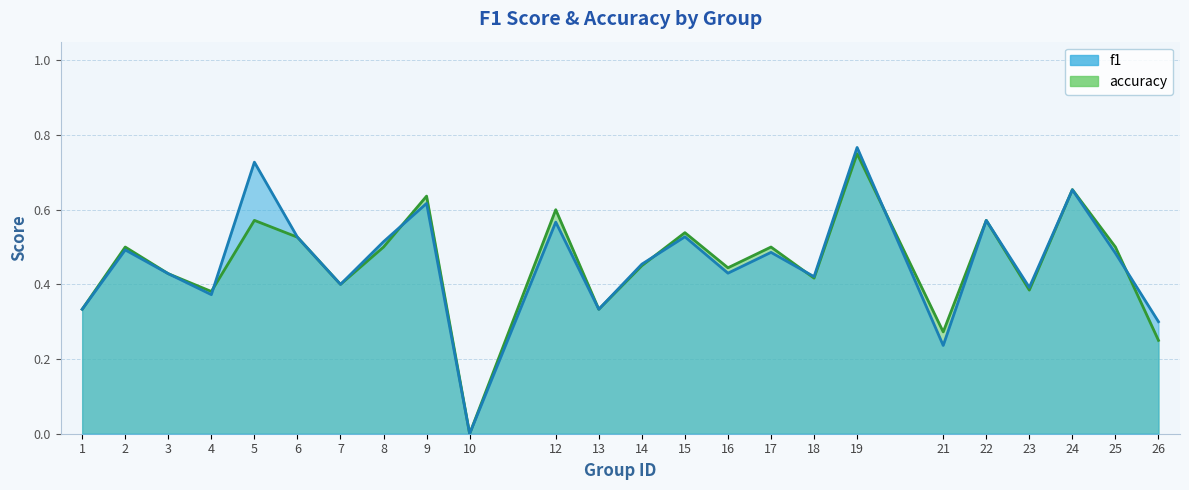

In f1, how many points are higher than both neighbors (excluding endpoints)?

9